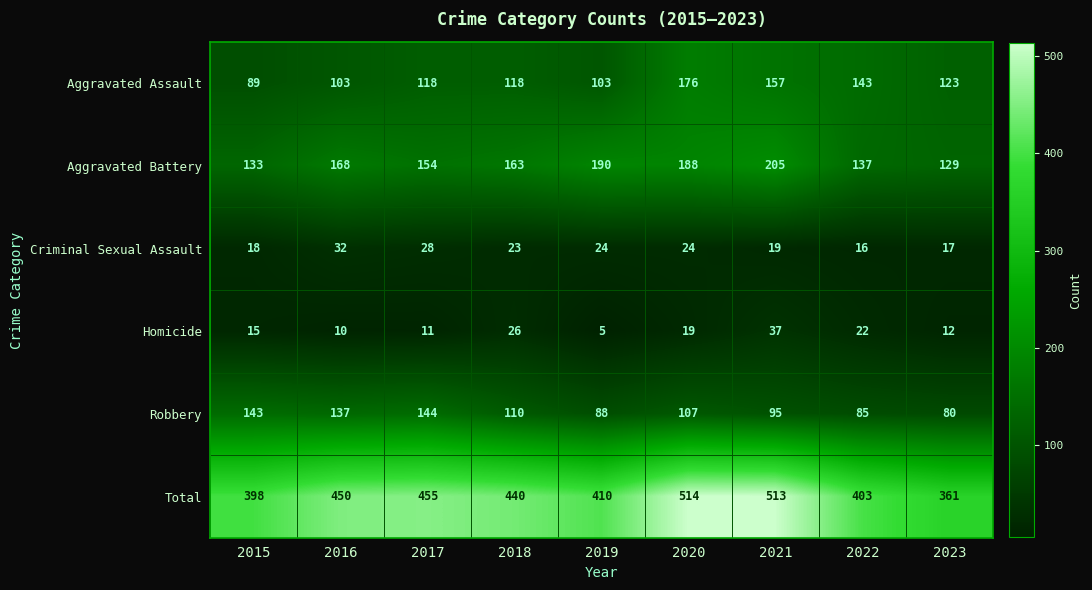

What is the approximate value of Total at 2015, to the nearest 10?

400